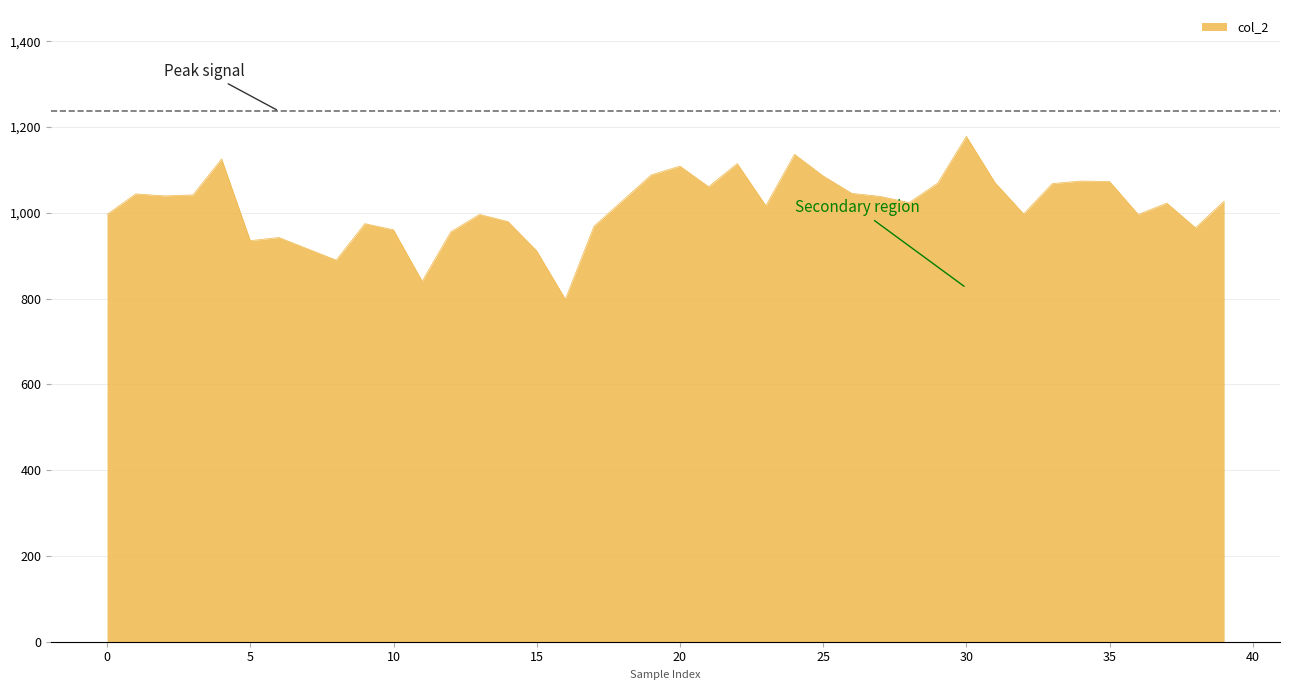

What is the maximum value shown in the chart?

1178.3